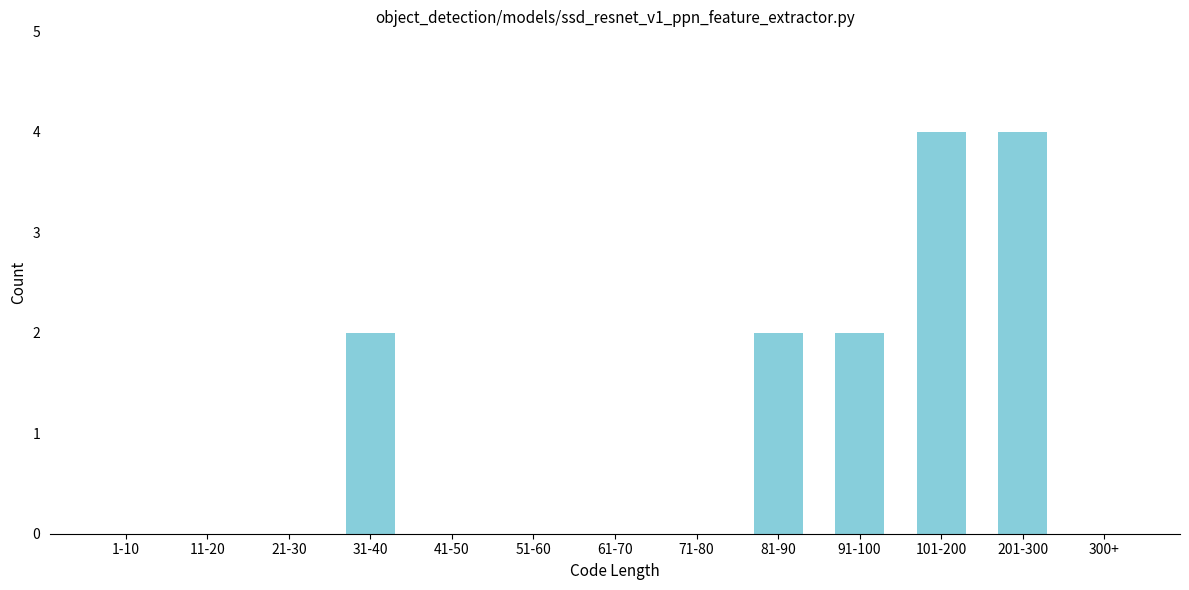

Reading left to right, list all the values displayed in this chart.

1-10=0	11-20=0	21-30=0	31-40=2	41-50=0	51-60=0	61-70=0	71-80=0	81-90=2	91-100=2	101-200=4	201-300=4	300+=0